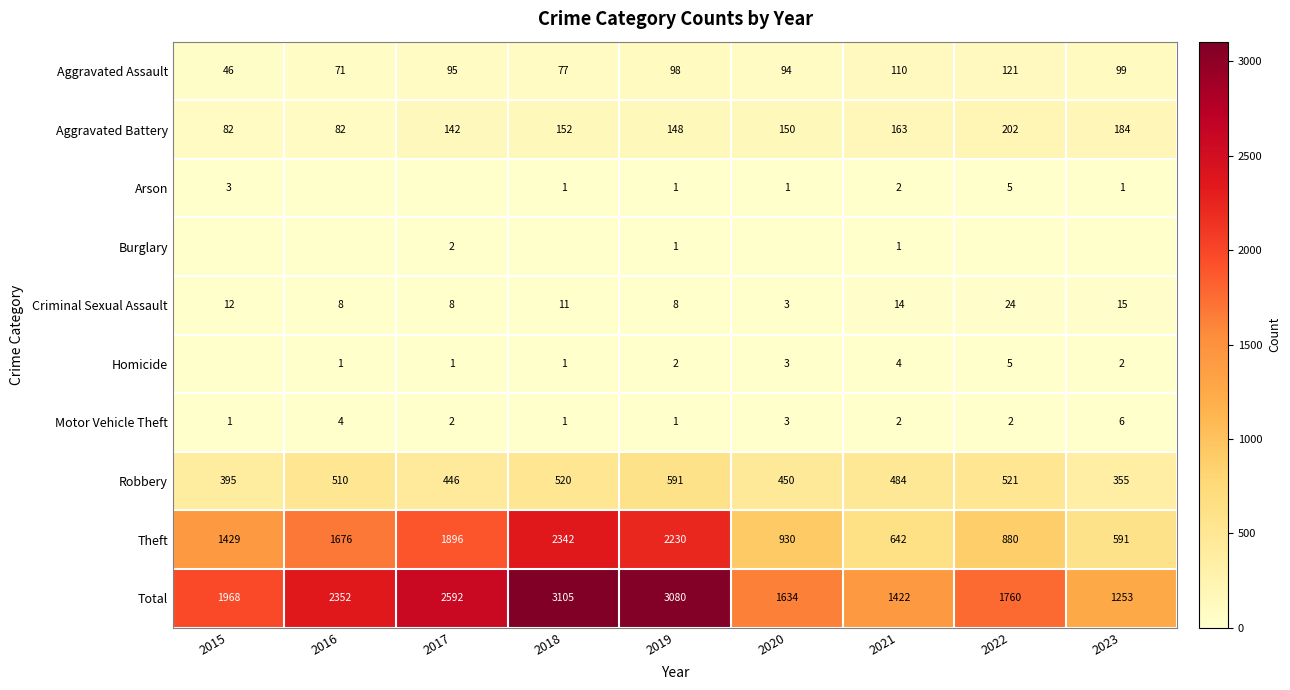

The Aggravated Battery series shows 142 at 2017. True or false?

True